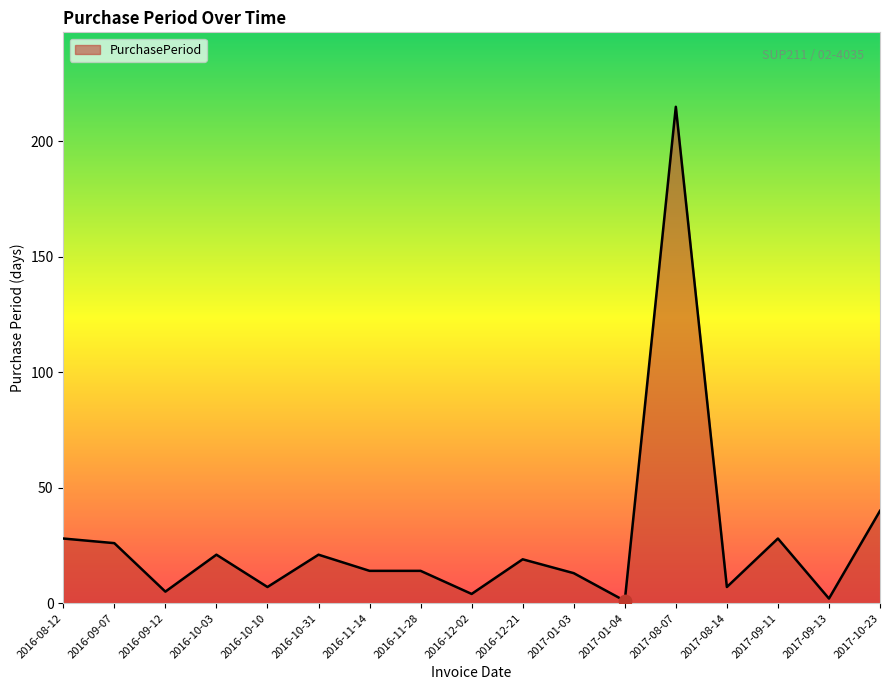

Which has a higher value, 2016-09-12 or 2017-09-13?

2016-09-12